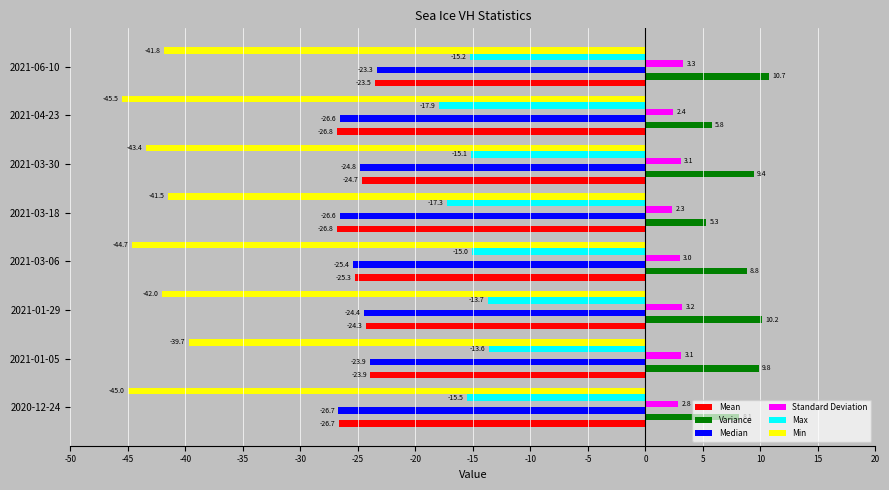

Read the Median value at 2021-03-06.

-25.4